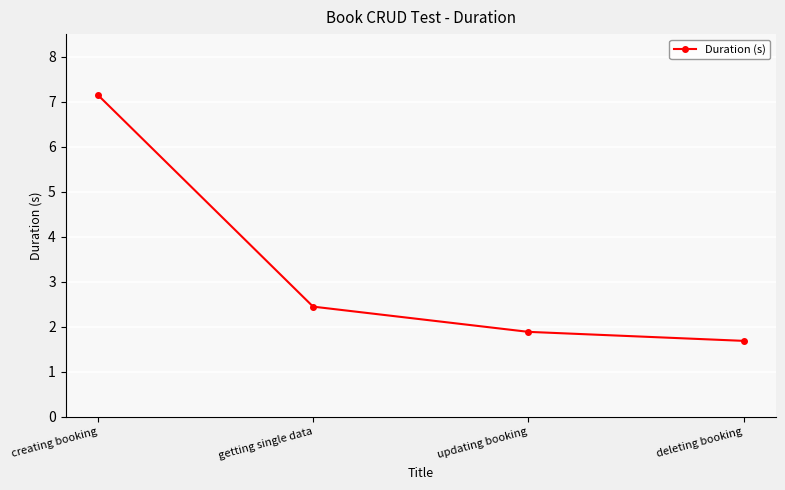

Reading right to left, what are all the values shown in this chart?

deleting booking=1.7	updating booking=1.9	getting single data=2.5	creating booking=7.2